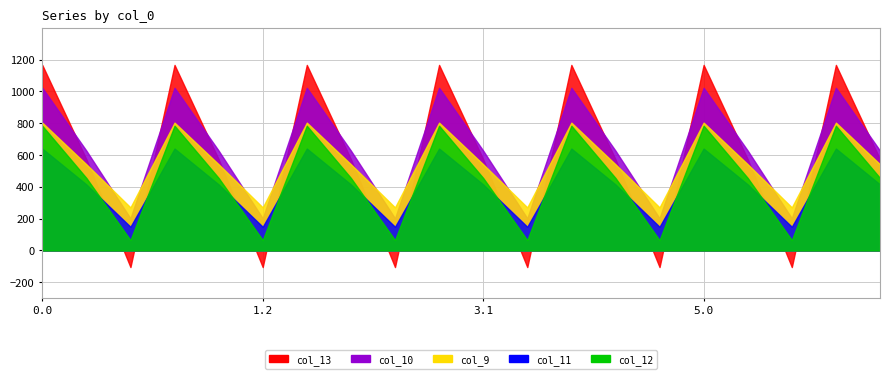

The col_11 series shows 313.1 at 1.0. True or false?

False